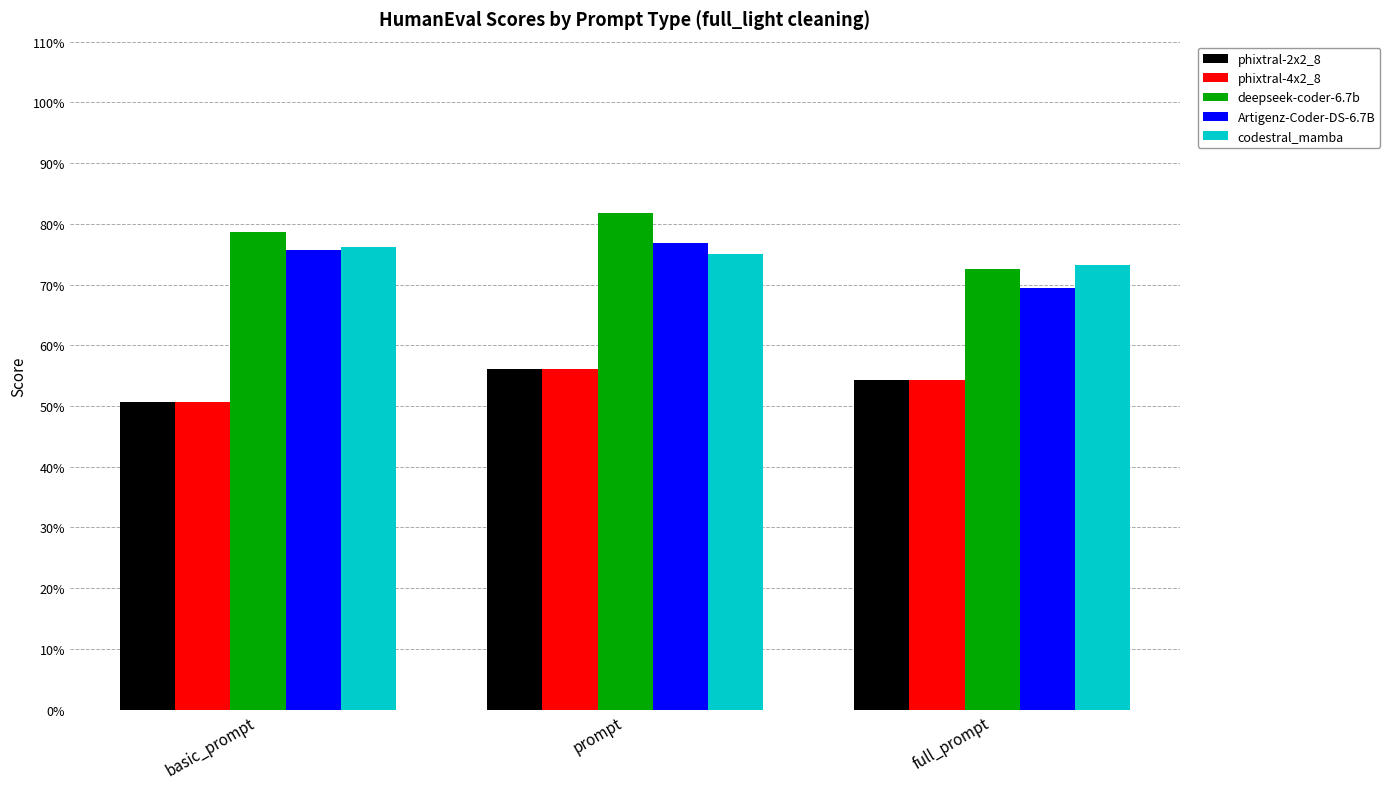

At which category is the sum across all series the highest?

prompt